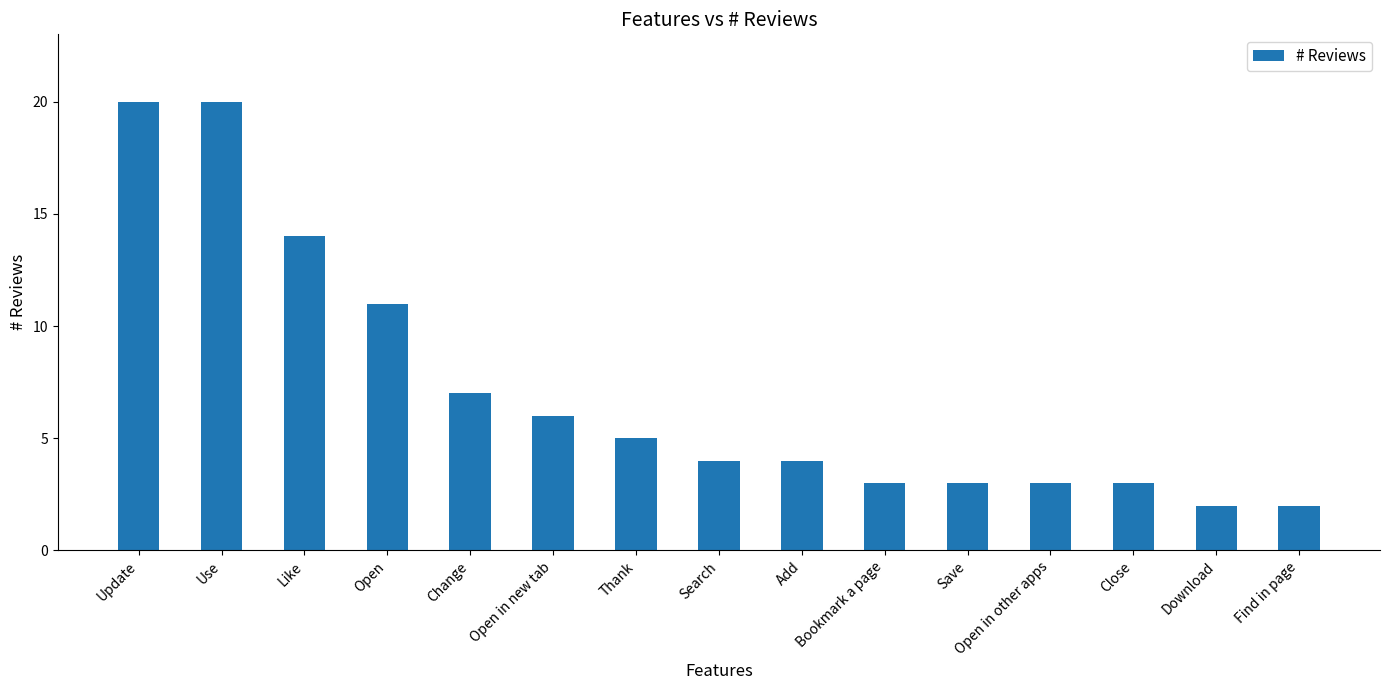

Which has a higher value, Save or Find in page?

Save